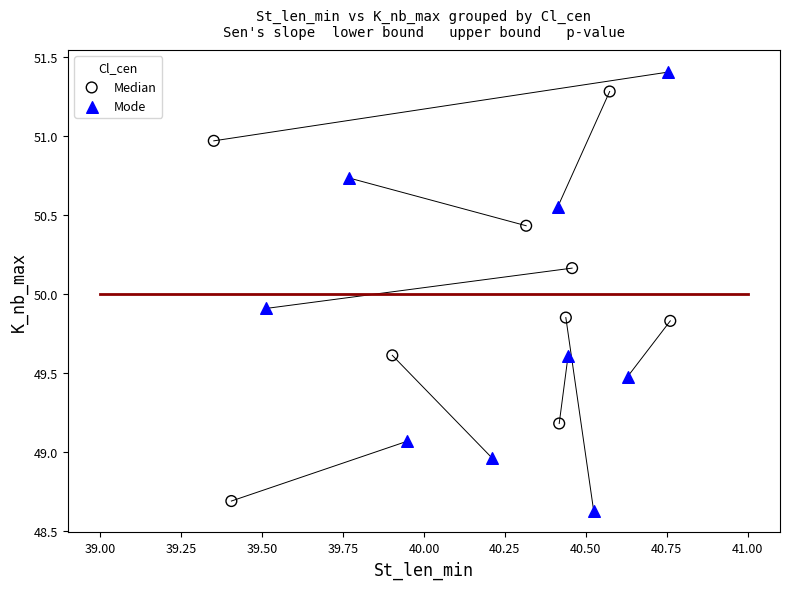

Which series has the widest spread of Y values?

Mode